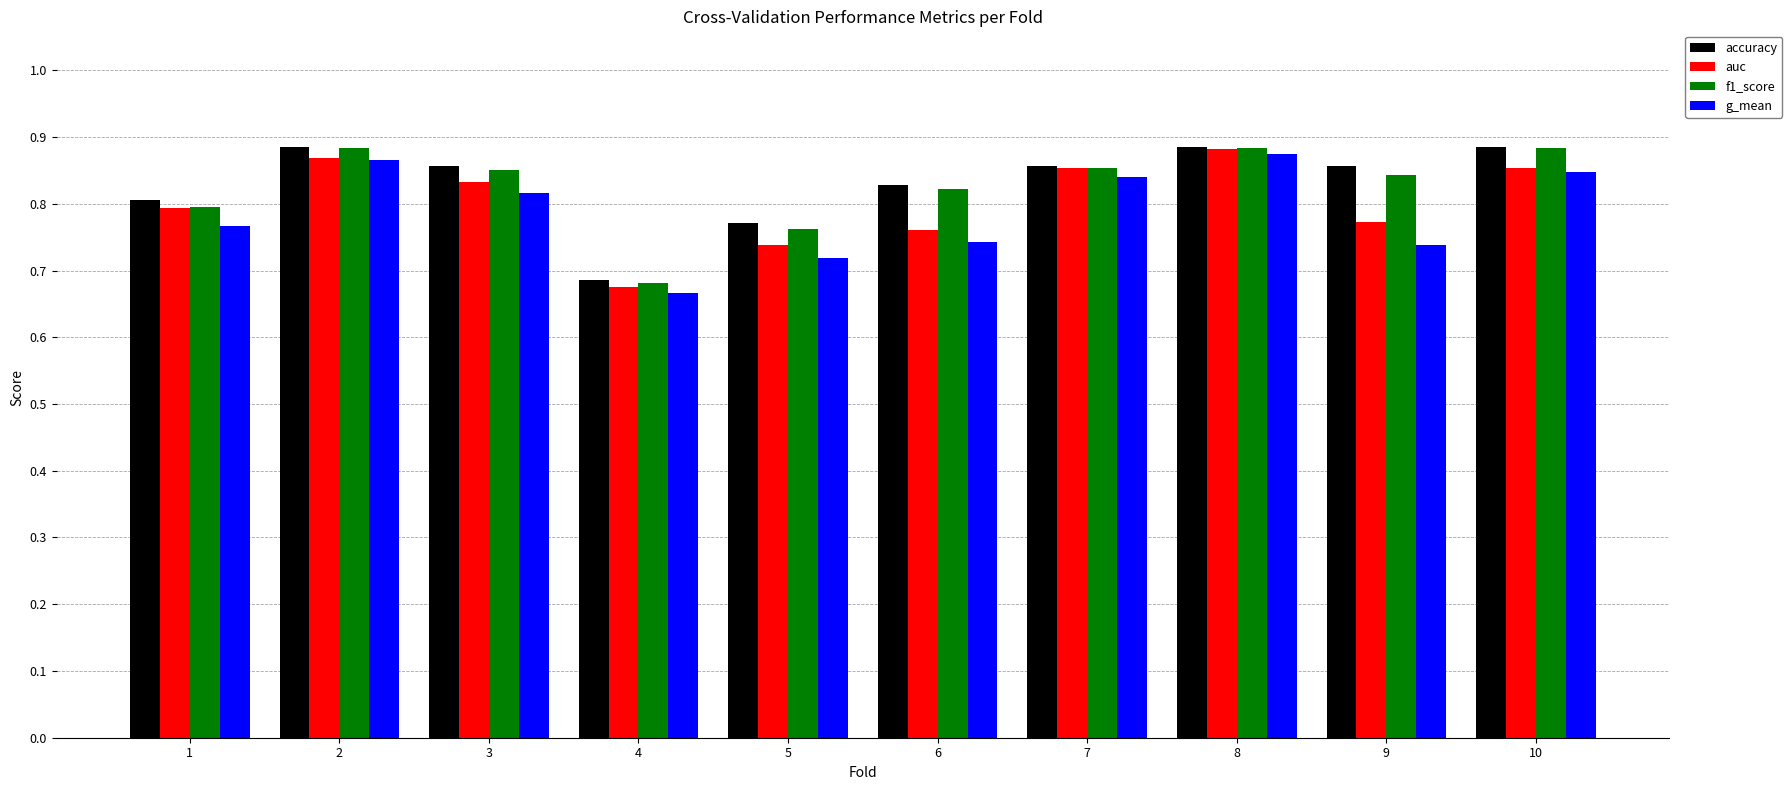

Between 4 and 7, which series saw the biggest shift?

auc